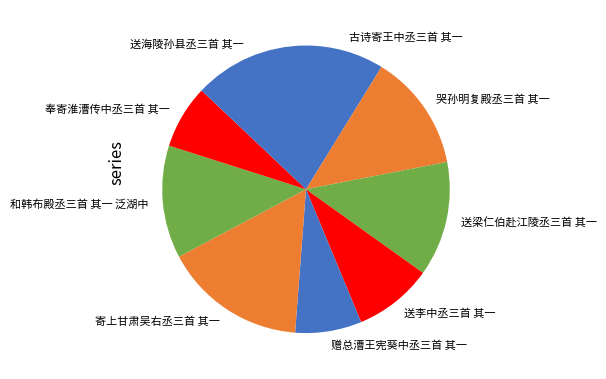

The 送梁仁伯赴江陵丞三首 其一 slice represents 13% of the pie. True or false?

True